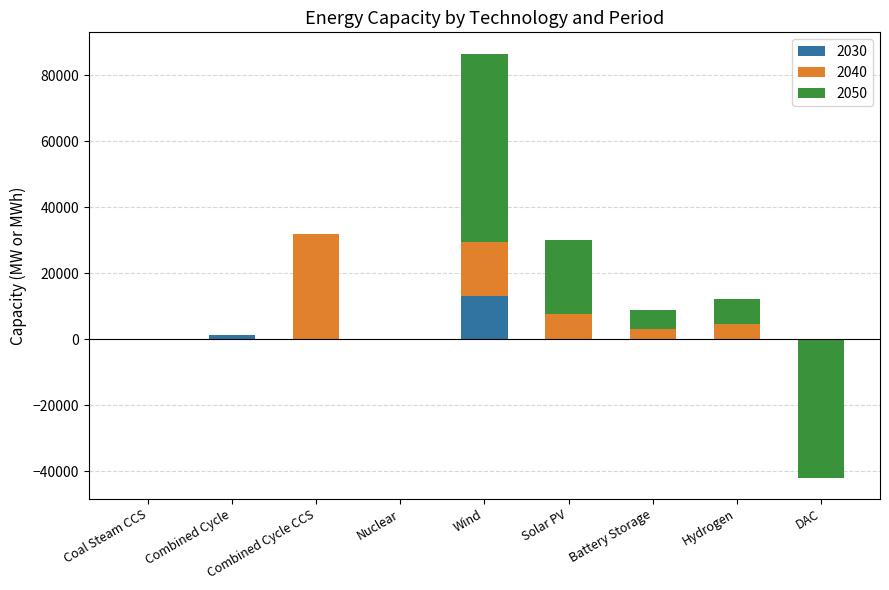

What are all the series names shown in the legend?

2030, 2040, 2050